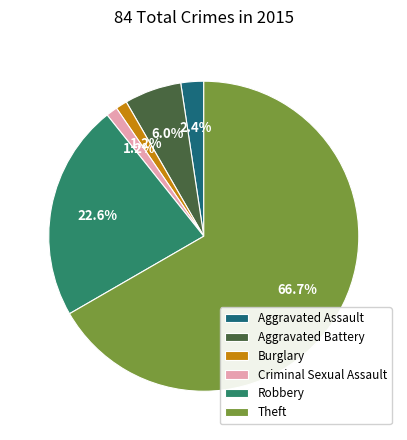

To the nearest percent, what is the difference between the Criminal Sexual Assault and Aggravated Assault slice percentages?

1%